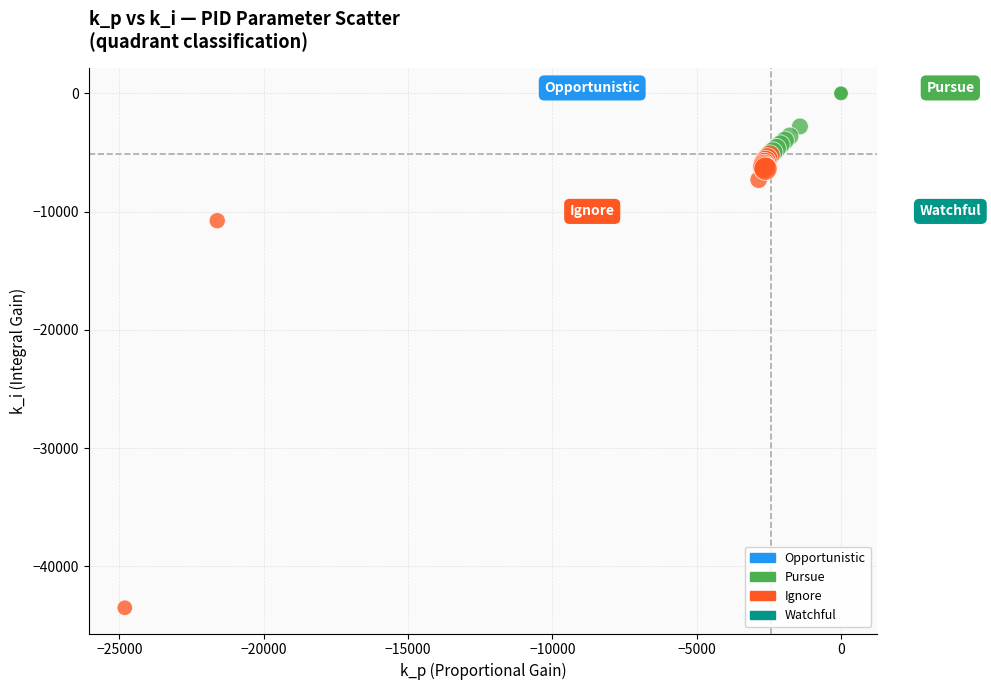

Which series reaches the maximum Y coordinate?

Pursue